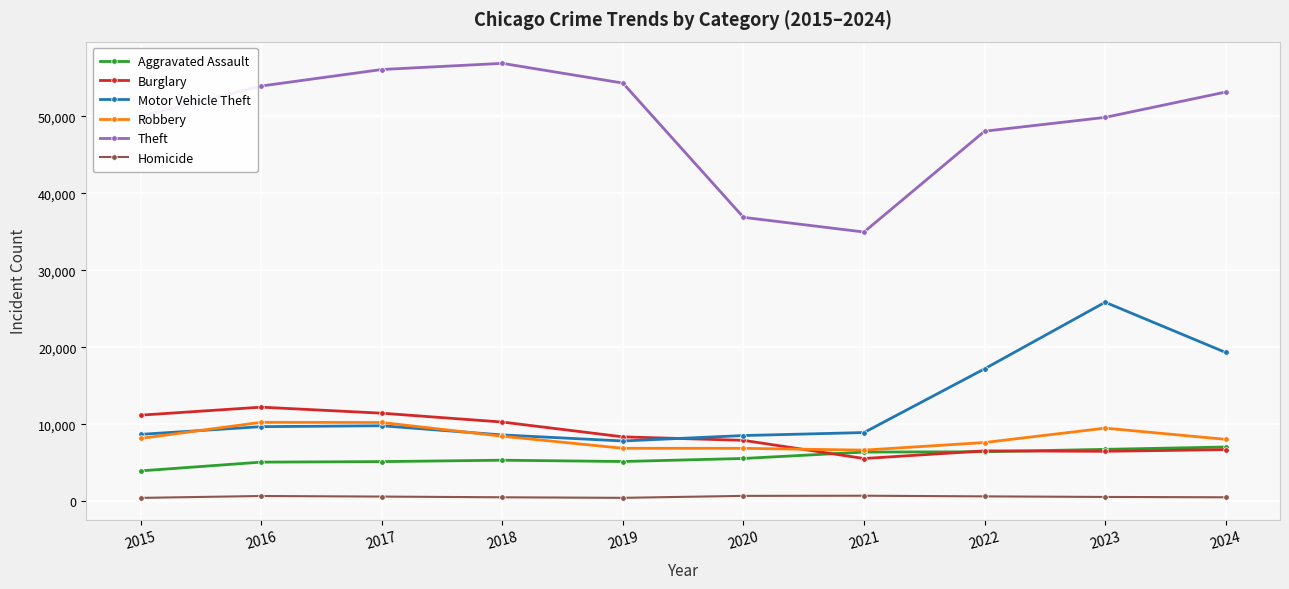

How many data points does each series have?

10